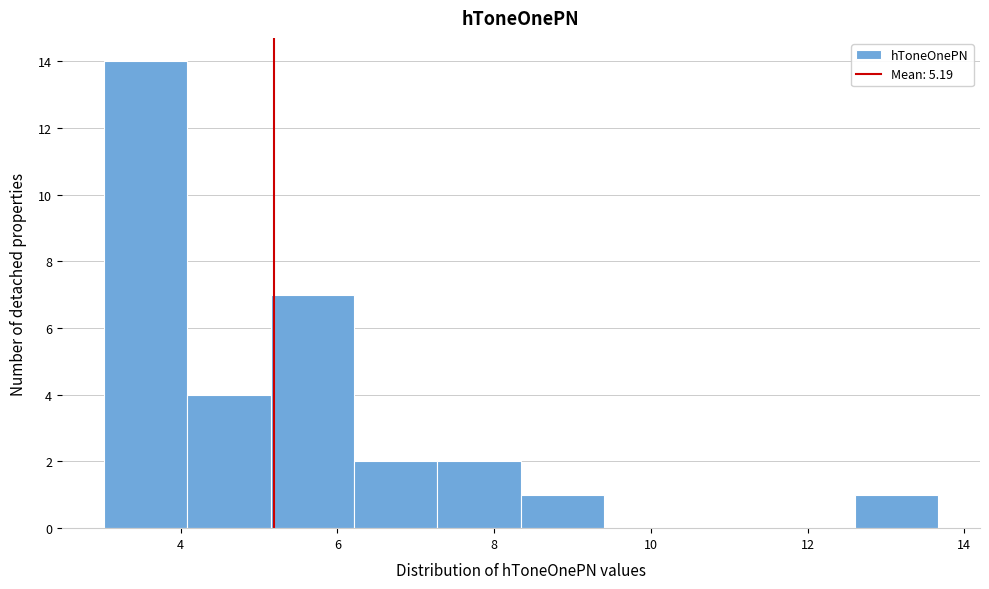

How tall is the bar that spans 6.2 to 7.2 on the x-axis? Neither the bar edges nor the heights are printed on the chart, so give them approximately, as read against the axes.

2